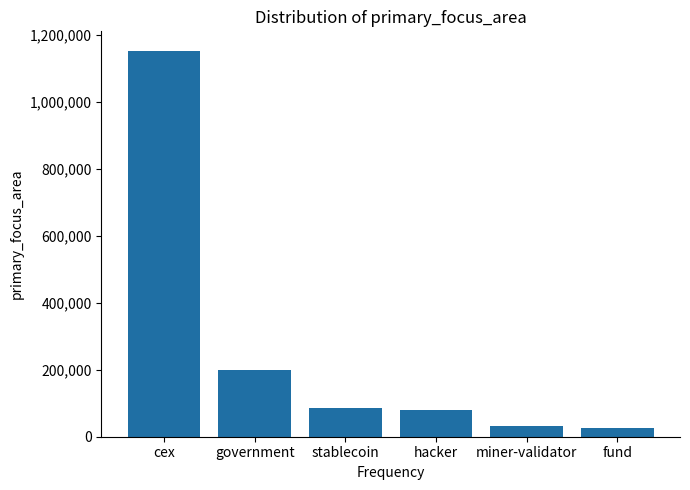

What is the maximum value shown in the chart?

1152964.4